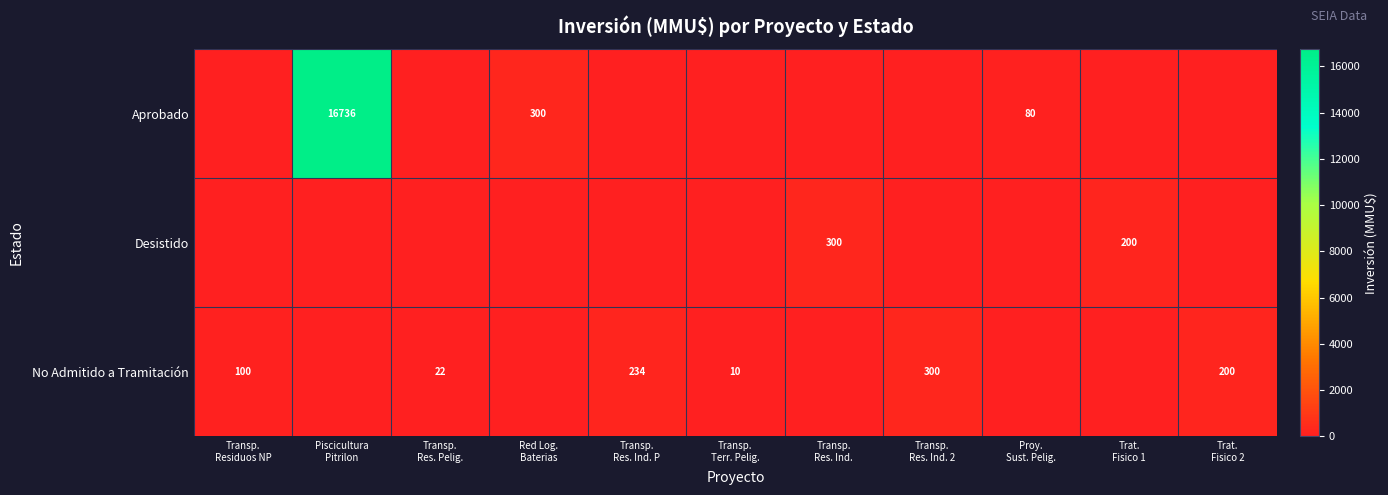

At which category does the chart reach its peak across all series?

Piscicultura
Pitrilon